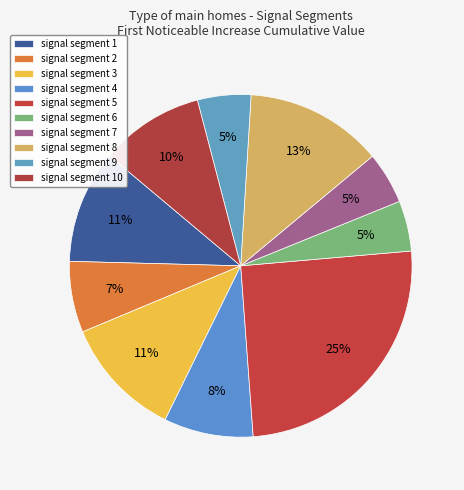

What is the total percentage of signal segment 9 and signal segment 4?

13.5%